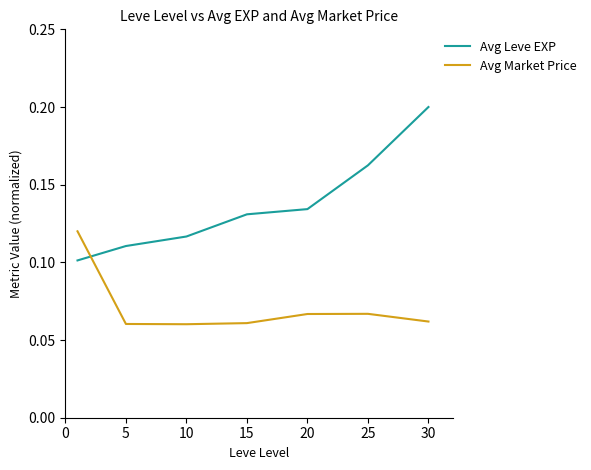

How many times do Avg Market Price and Avg Leve EXP cross each other?

1